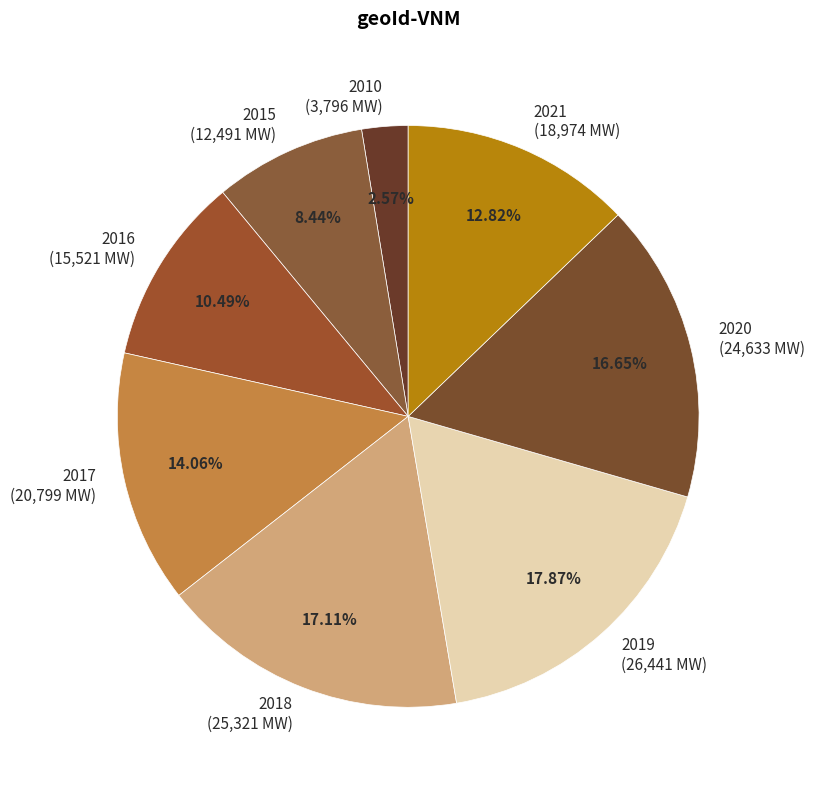

Which slice is the smallest?

2010